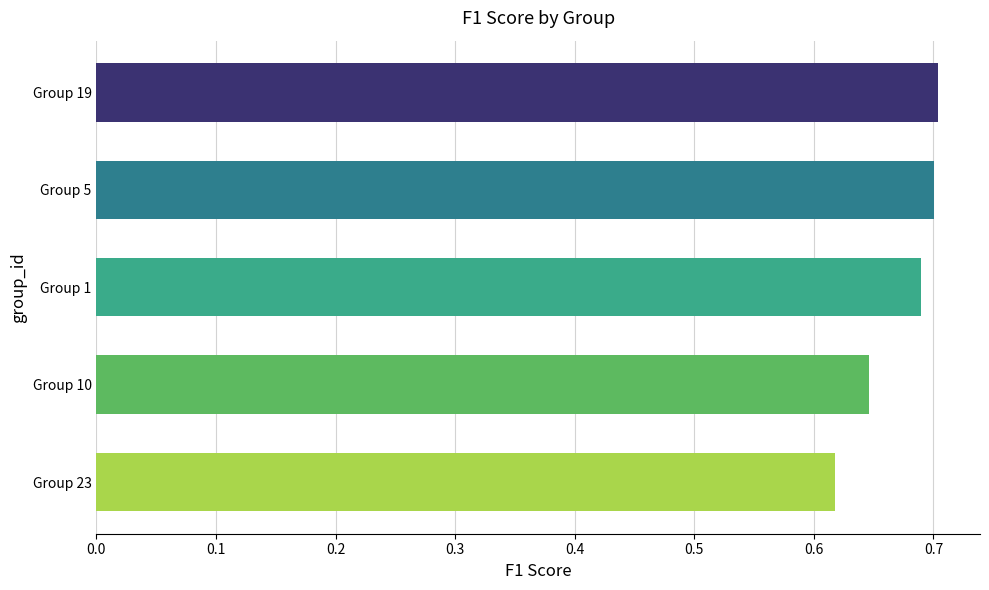

At which category does the chart reach its minimum across all series?

Group 23